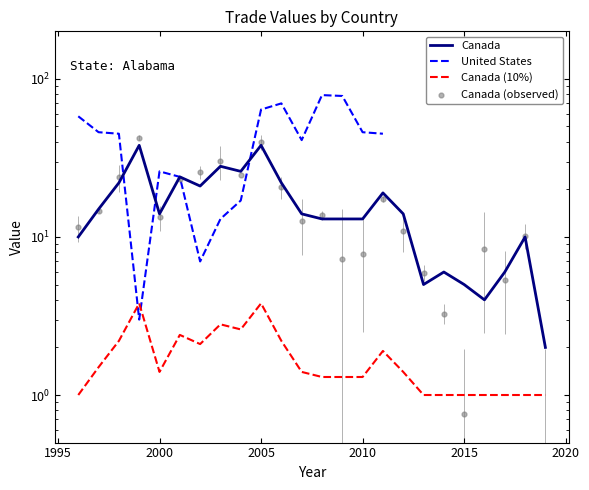

What is the change in value from 1996 to 2010?

+3